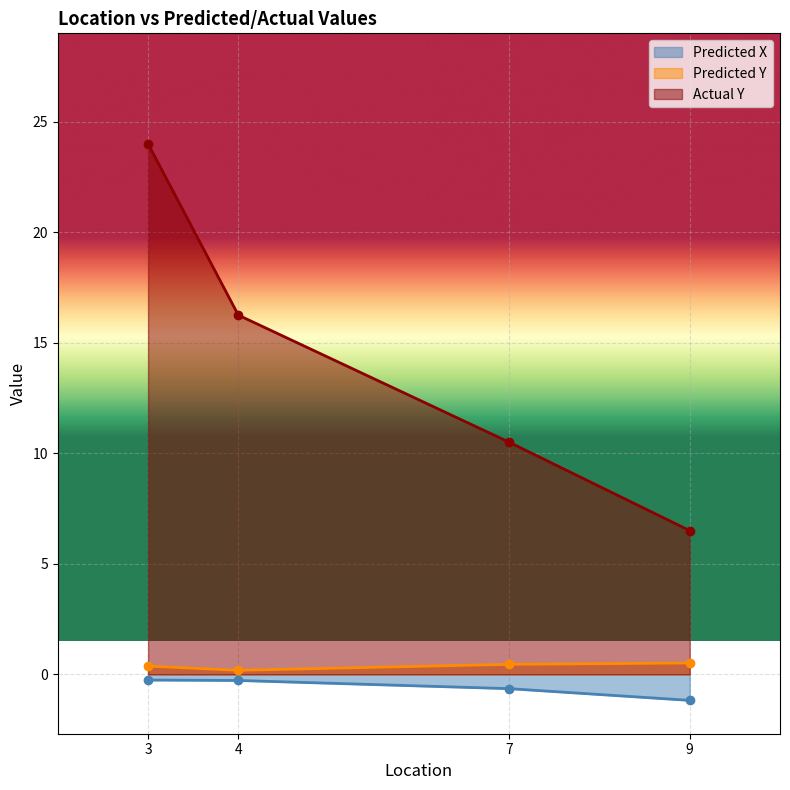

True or false: Predicted X and Predicted Y cross at least once.

False